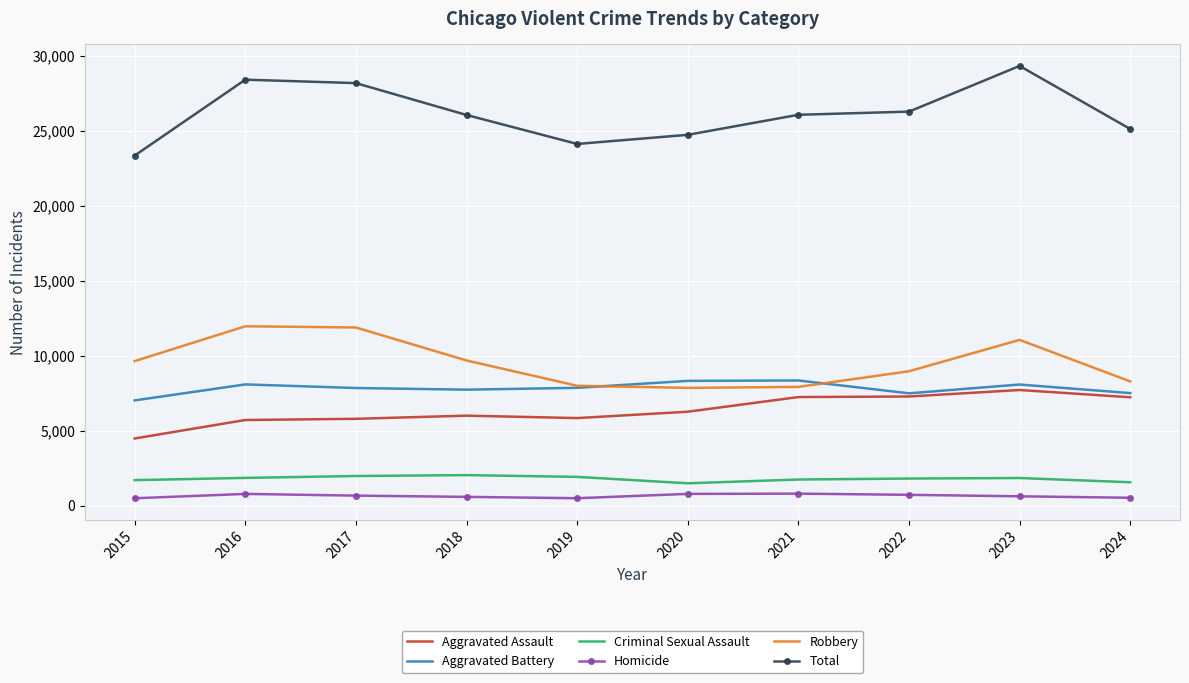

Is it true that Homicide equals 787 at 2020?

True